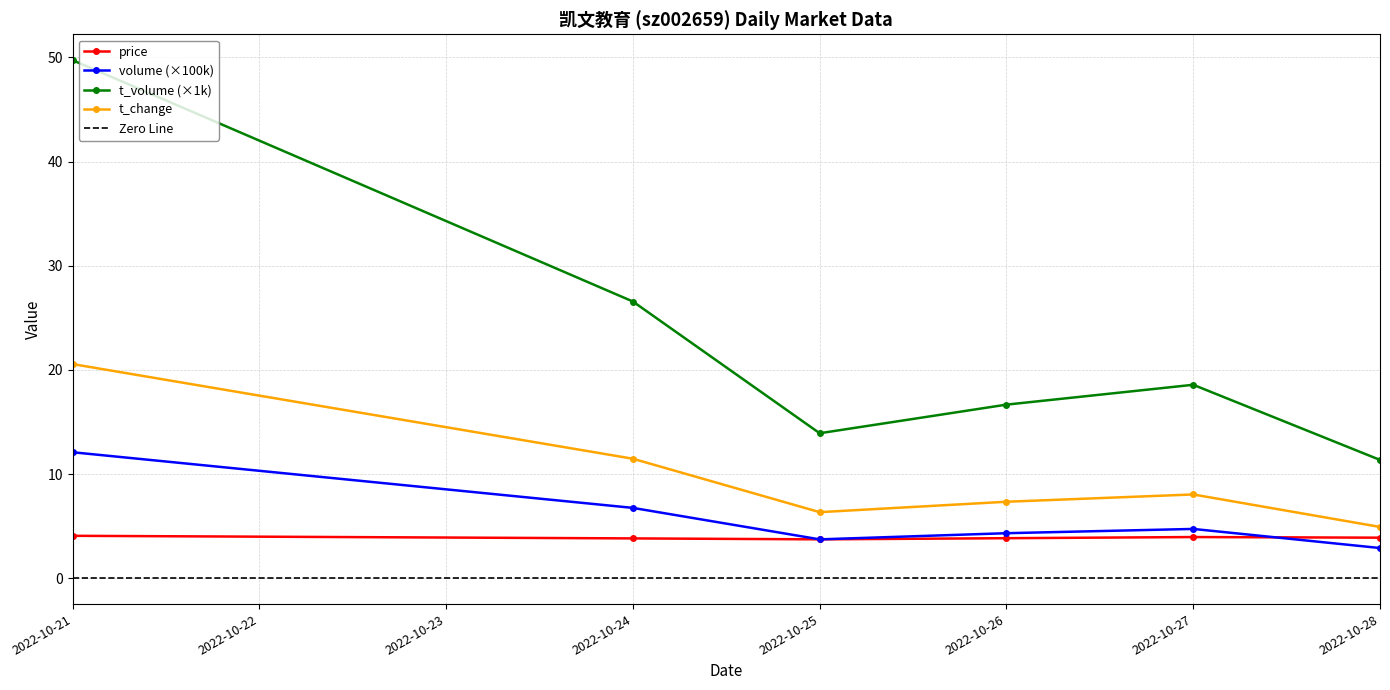

What is the value of the t_change point at the 3rd from the left?

6.3